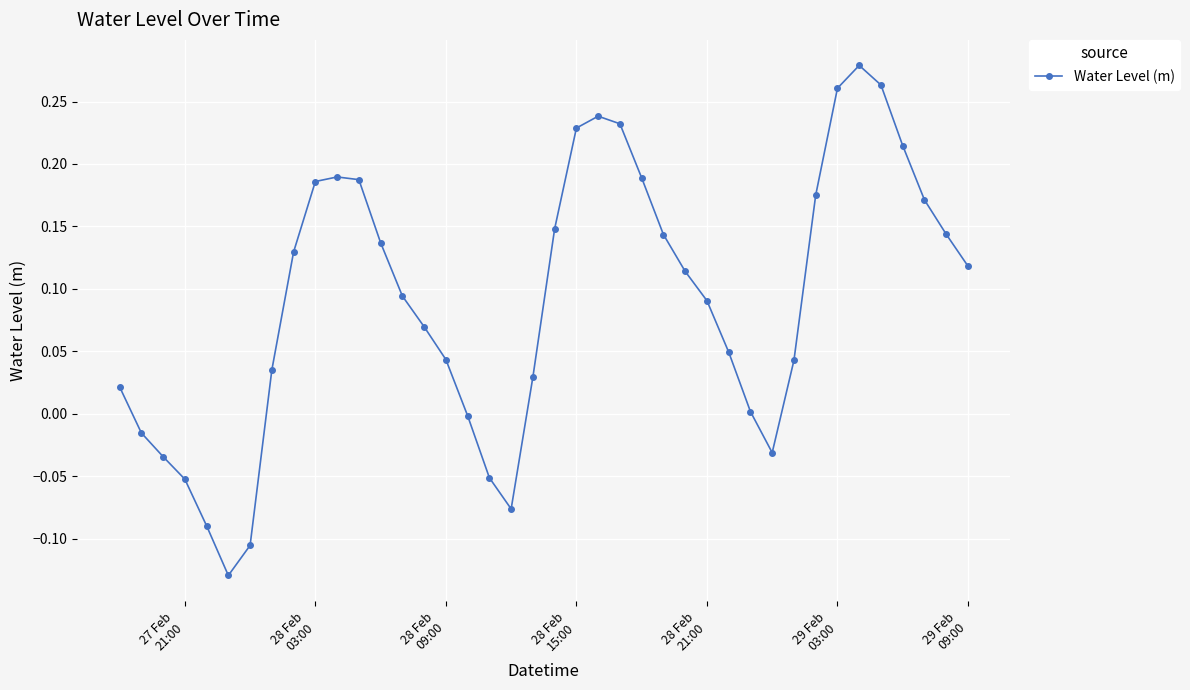

What is the sum of all values?

3.6